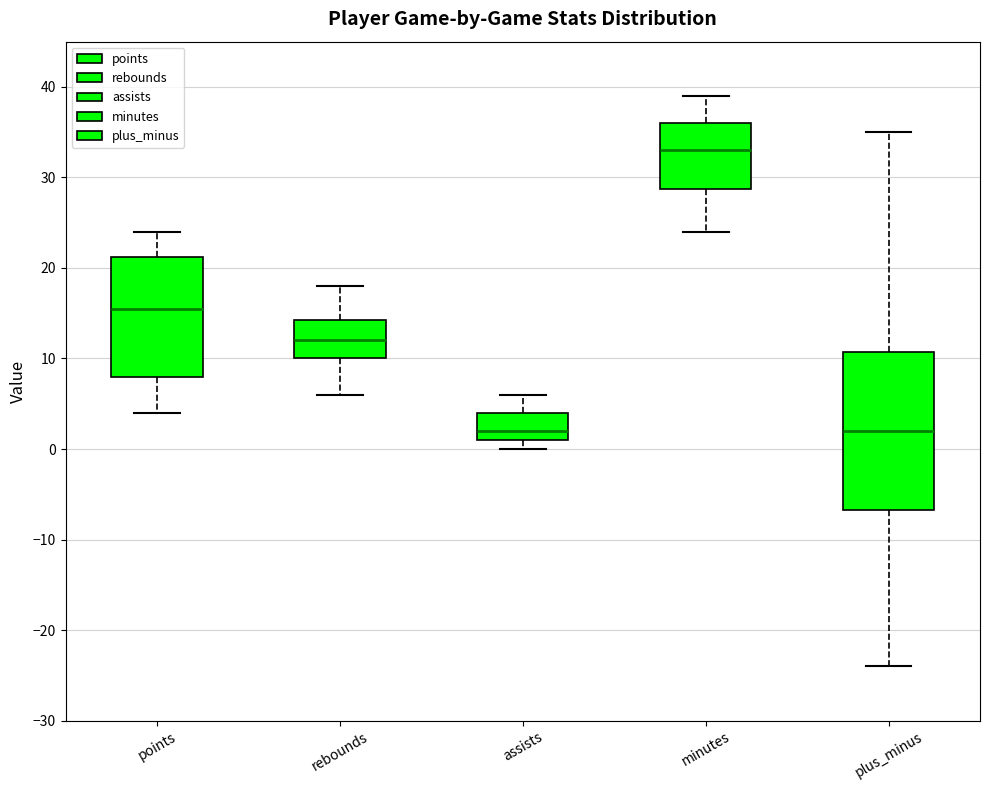

Which box has the highest median line?

minutes